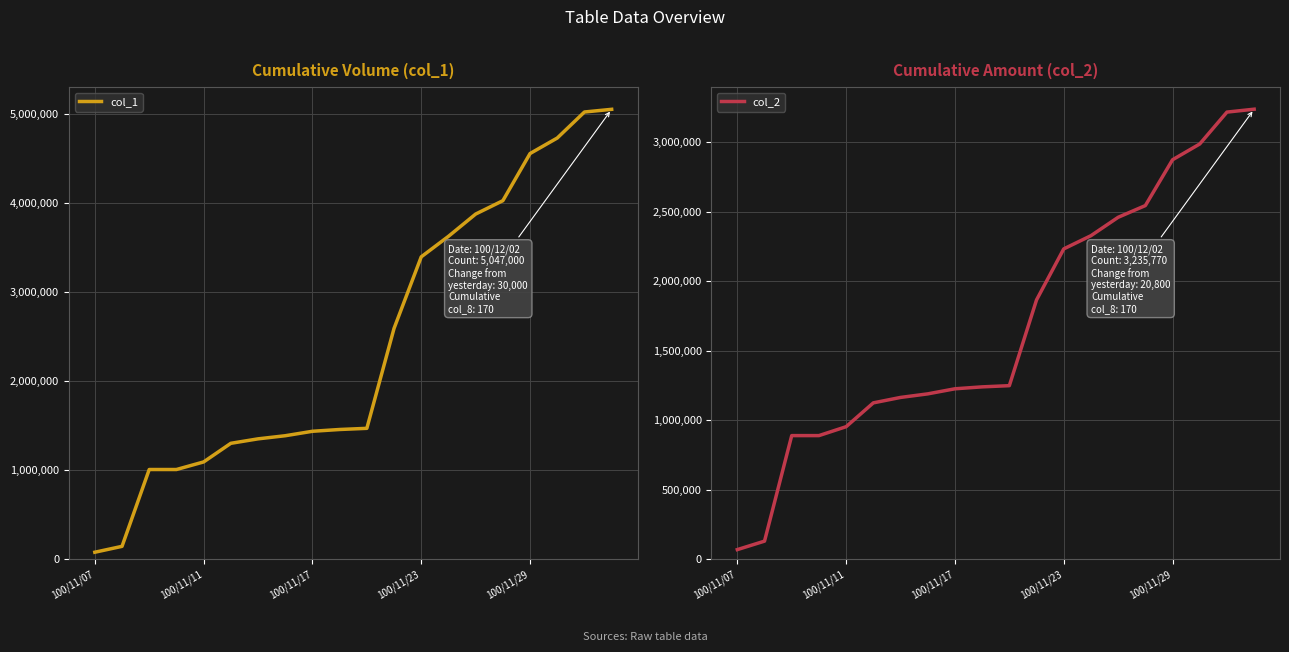

Does the chart display data point markers on the line(s)?

No